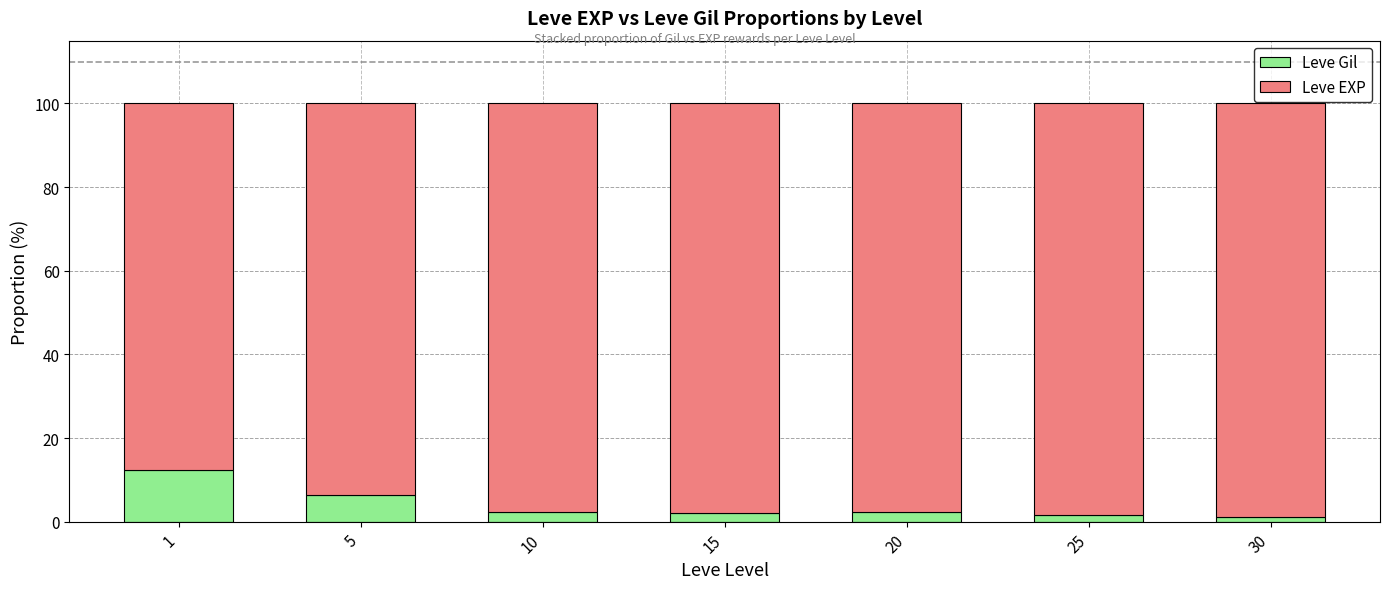

What is the average value of the Leve Gil series?

4.0